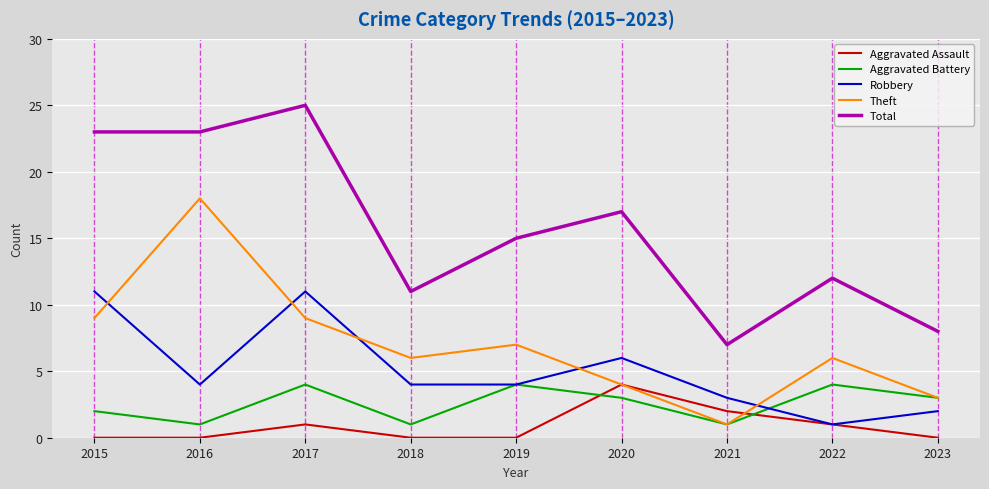

Reading right to left, list all the values displayed in this chart.

Aggravated Assault: 0	1	2	4	0	0	1	0	0
Aggravated Battery: 3	4	1	3	4	1	4	1	2
Robbery: 2	1	3	6	4	4	11	4	11
Theft: 3	6	1	4	7	6	9	18	9
Total: 8	12	7	17	15	11	25	23	23